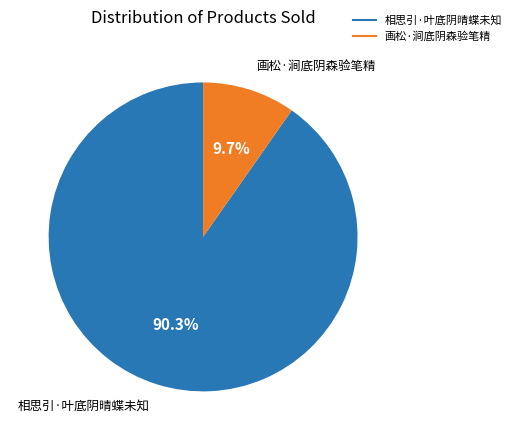

The 相思引·叶底阴晴蝶未知 slice represents 77% of the pie. True or false?

False